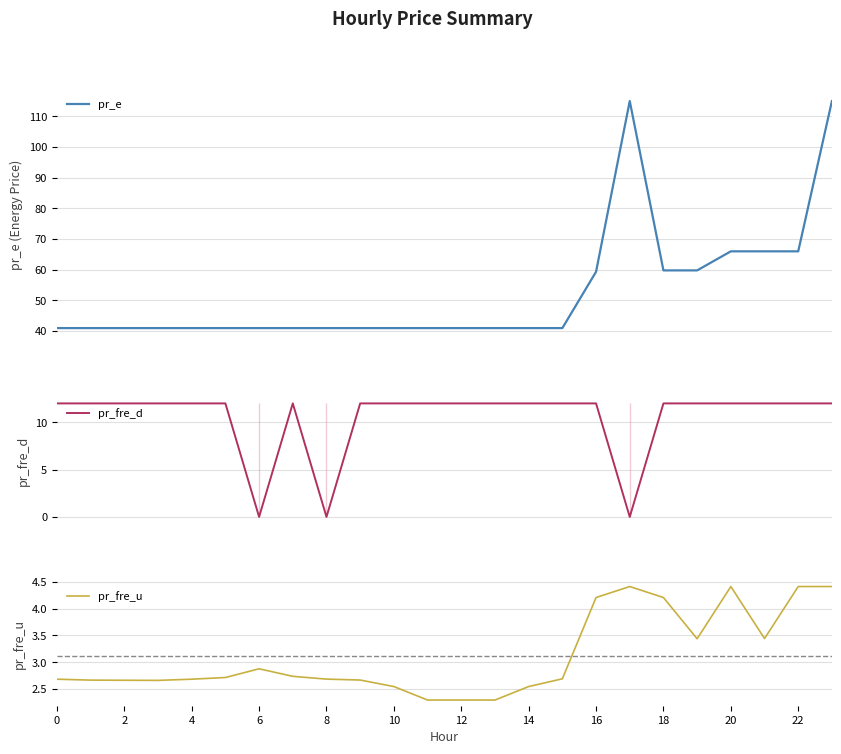

The value of pr_fre_d at 10 is 6.3. True or false?

False